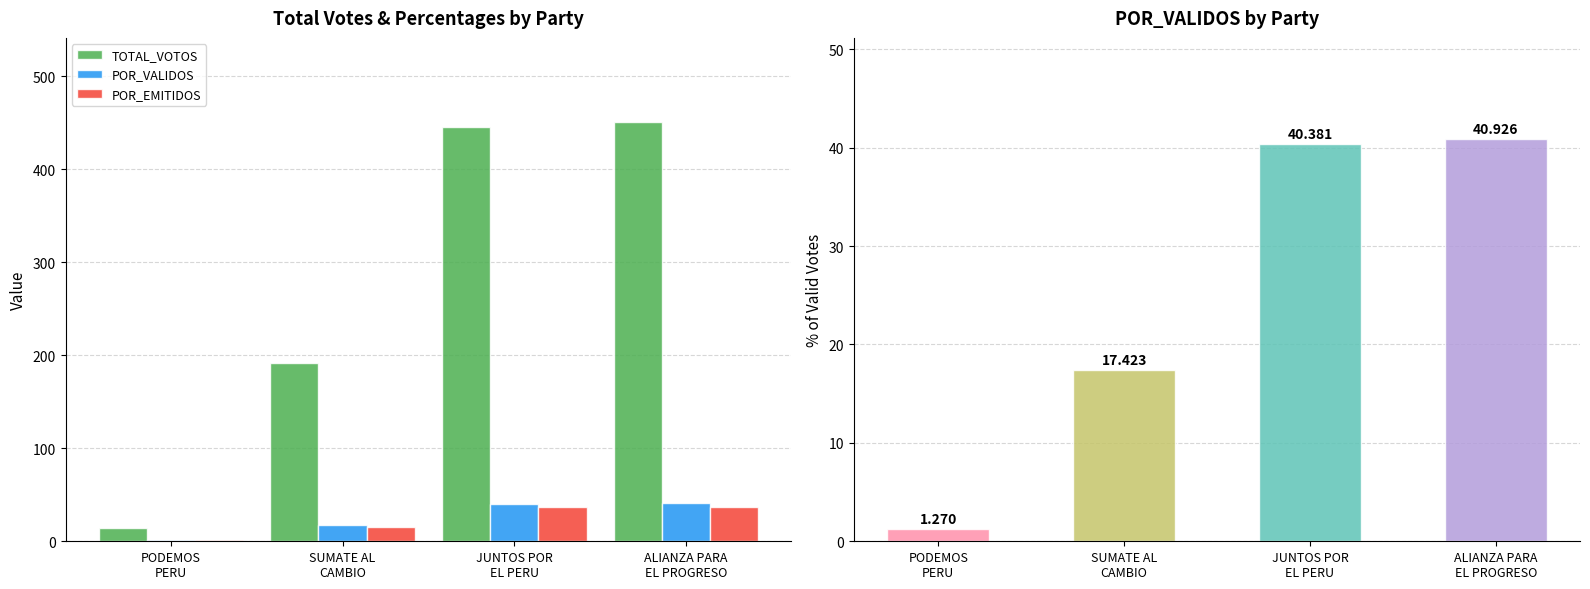

Is the value of POR_EMITIDOS at ALIANZA PARA
EL PROGRESO greater than the value of TOTAL_VOTOS at PODEMOS
PERU?

Yes